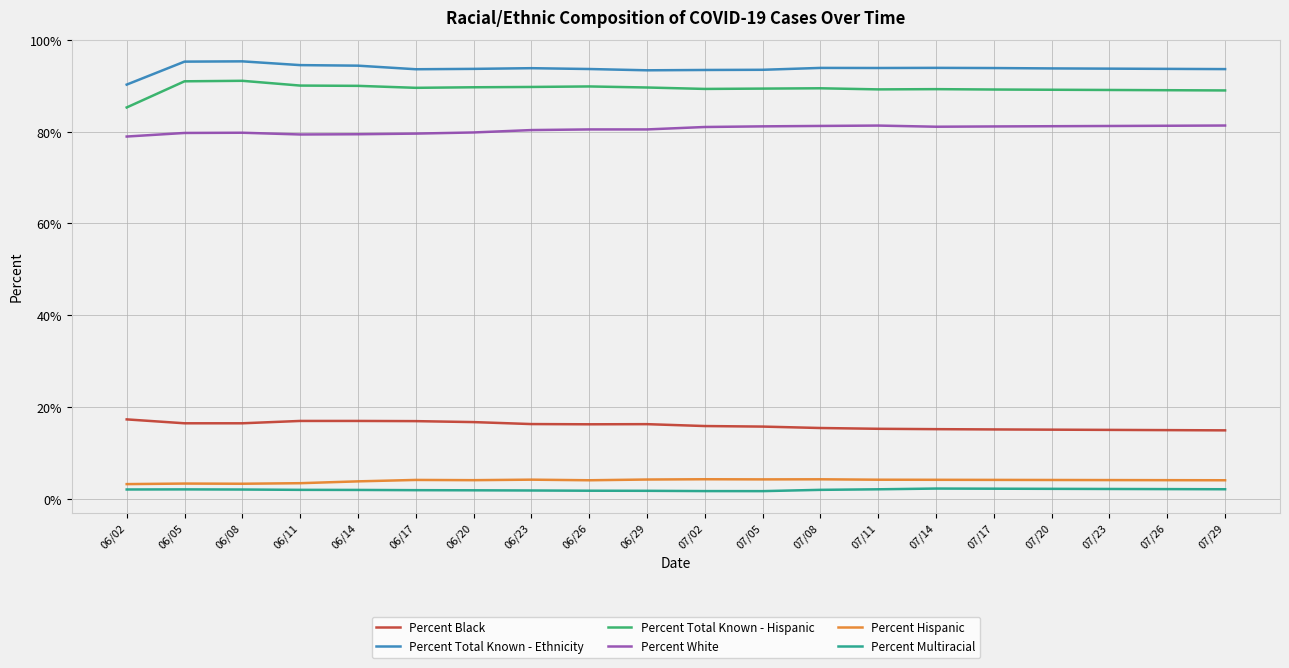

True or false: Percent Total Known - Ethnicity and Percent Multiracial intersect in this chart.

False